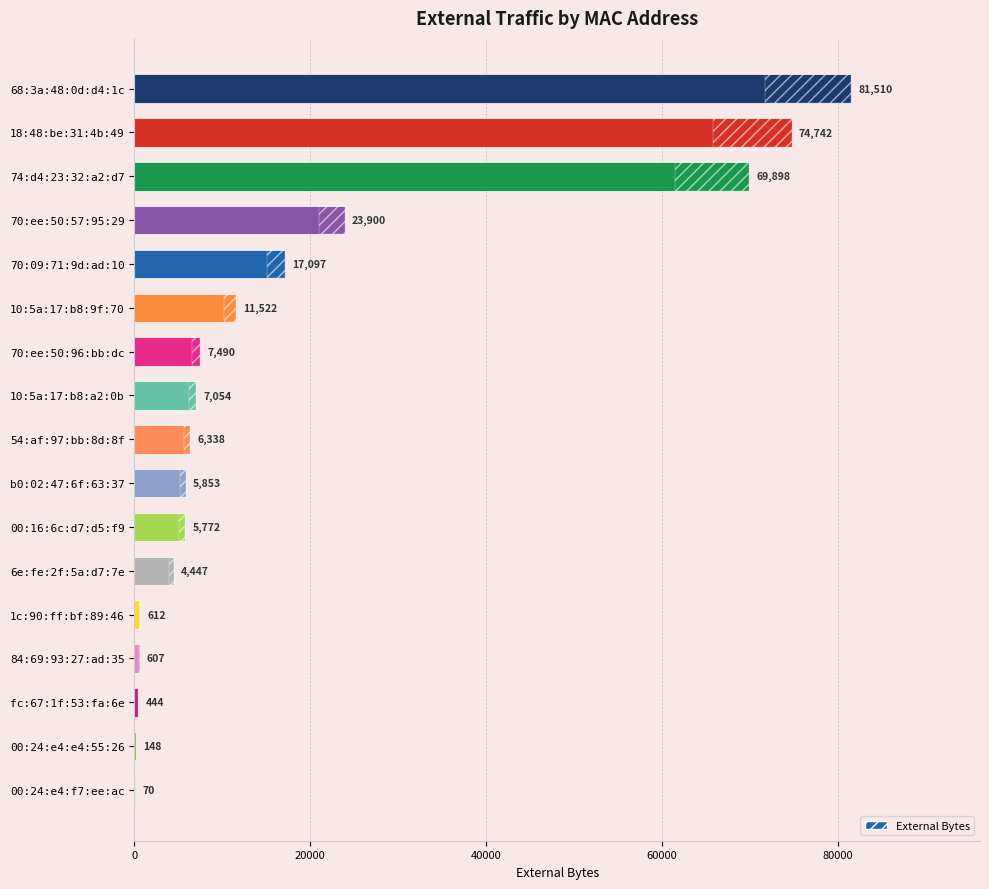

Rank the categories by value from highest to lowest.

68:3a:48:0d:d4:1c, 18:48:be:31:4b:49, 74:d4:23:32:a2:d7, 70:ee:50:57:95:29, 70:09:71:9d:ad:10, 10:5a:17:b8:9f:70, 70:ee:50:96:bb:dc, 10:5a:17:b8:a2:0b, 54:af:97:bb:8d:8f, b0:02:47:6f:63:37, 00:16:6c:d7:d5:f9, 6e:fe:2f:5a:d7:7e, 1c:90:ff:bf:89:46, 84:69:93:27:ad:35, fc:67:1f:53:fa:6e, 00:24:e4:e4:55:26, 00:24:e4:f7:ee:ac